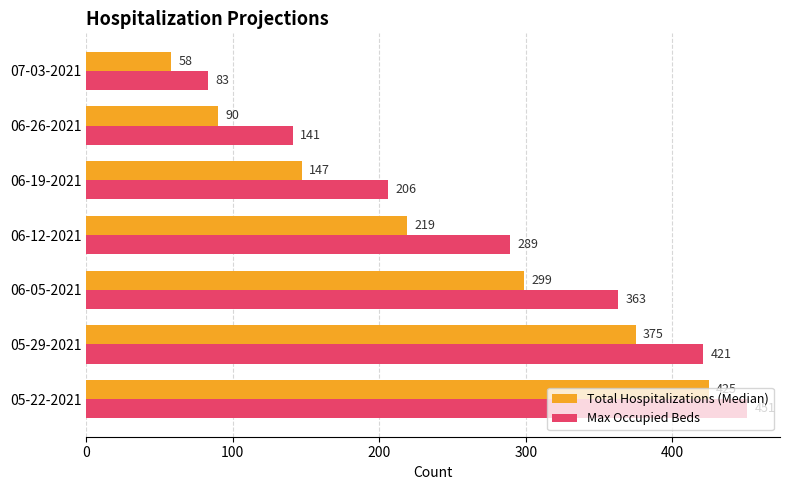

The value of Total Hospitalizations (Median) at 06-26-2021 is 90. True or false?

True